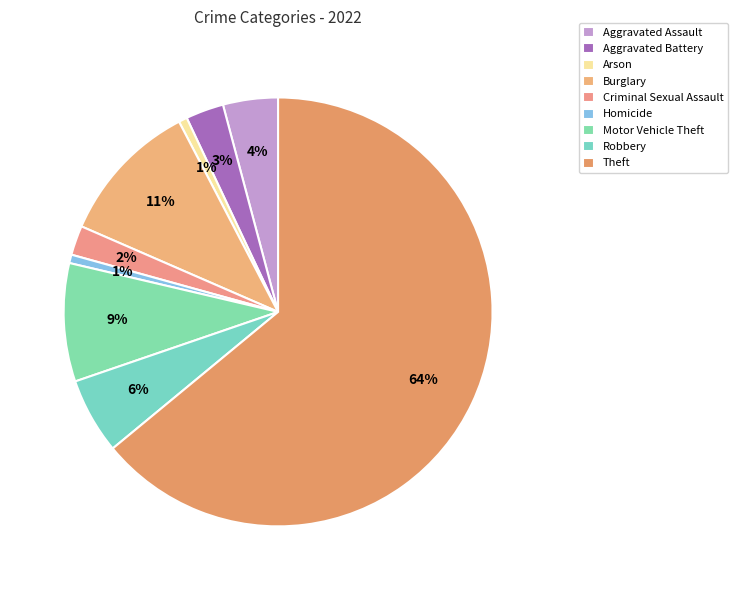

Which slice is the largest?

Theft